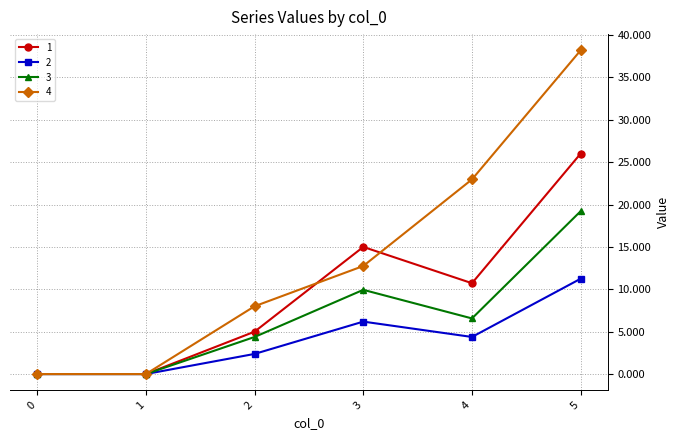

Rank the series by their average value, from lowest to highest.

2, 3, 1, 4